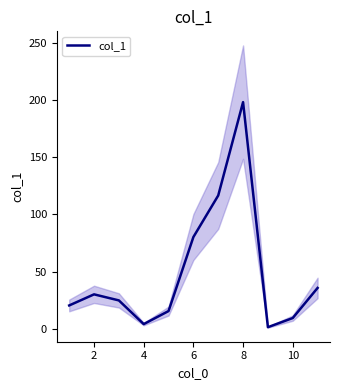

What is the difference between the second highest and second lowest values?

112.4